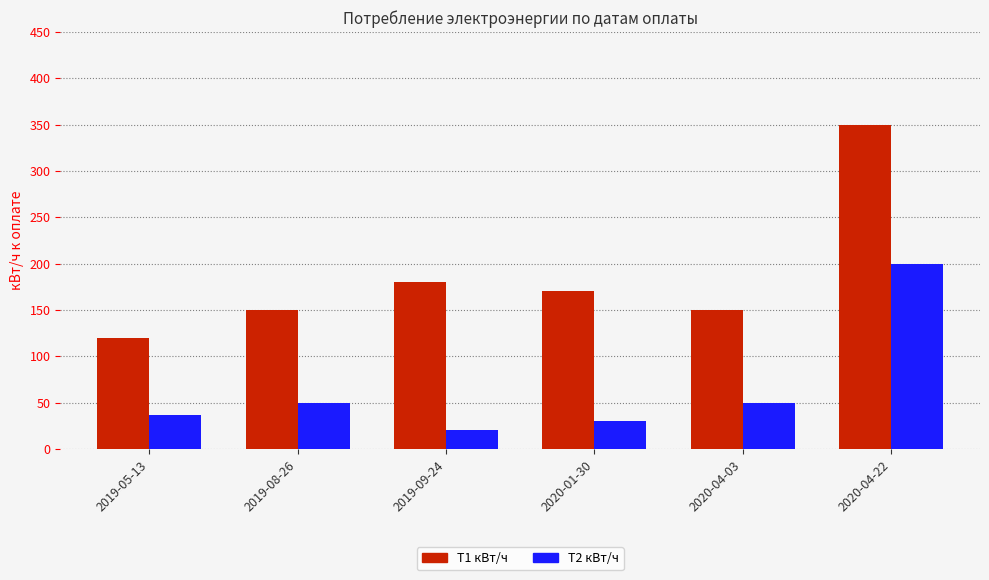

The Т1 кВт/ч series shows 180 at 2019-09-24. True or false?

True